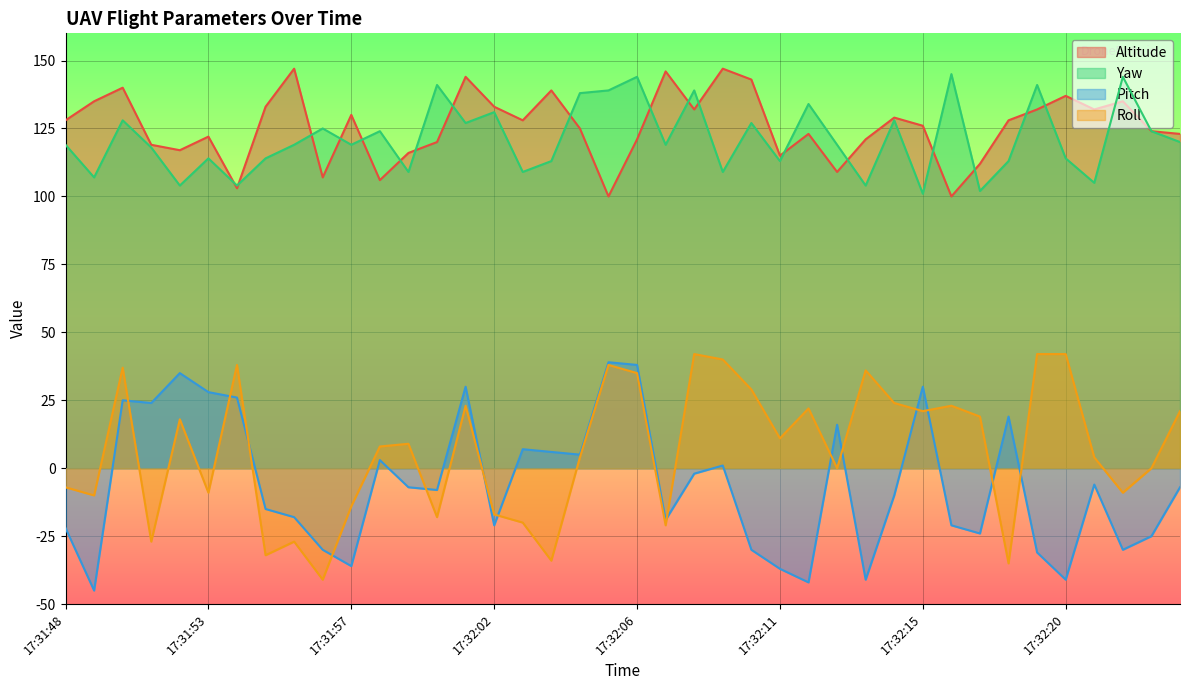

What is the spread (max minus min) of values at 17:32:05?

101